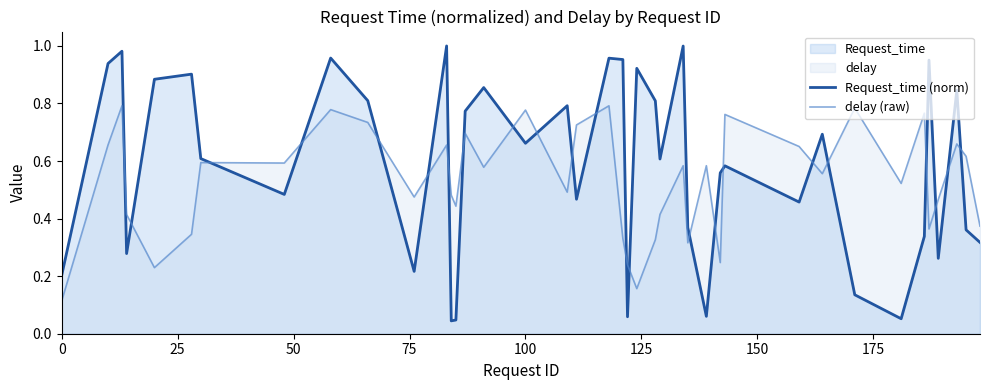

How many times do Request_time (norm) and delay (raw) cross each other?

23